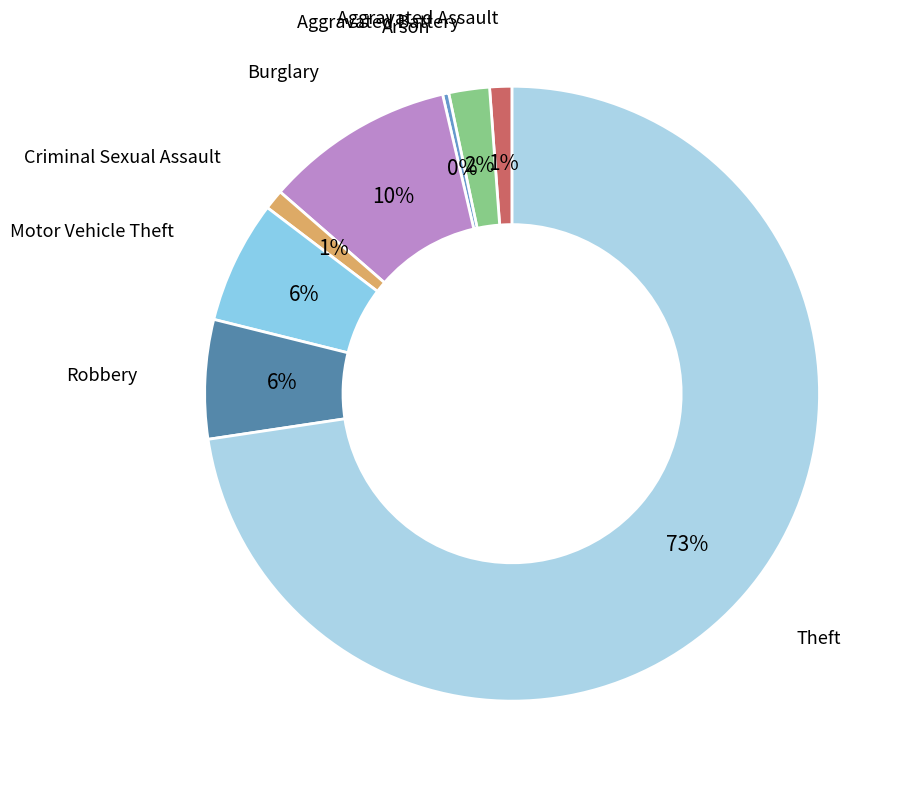

To the nearest percent, what percentage of the pie is Motor Vehicle Theft?

6%